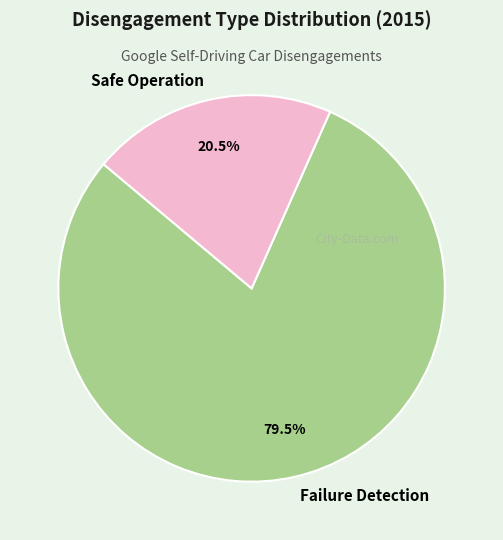

To the nearest percent, what is the combined percentage of Failure Detection and Safe Operation?

100%